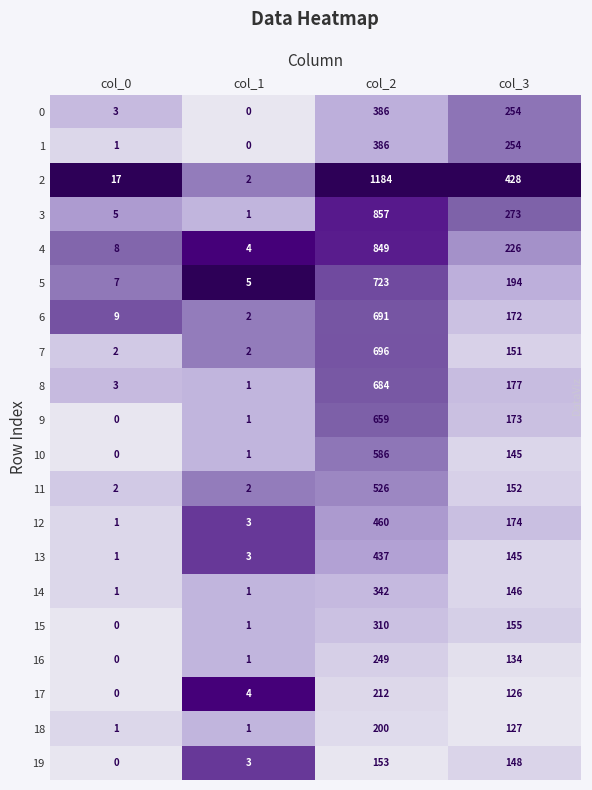

True or false: 16 has a value of 182 at col_3.

False